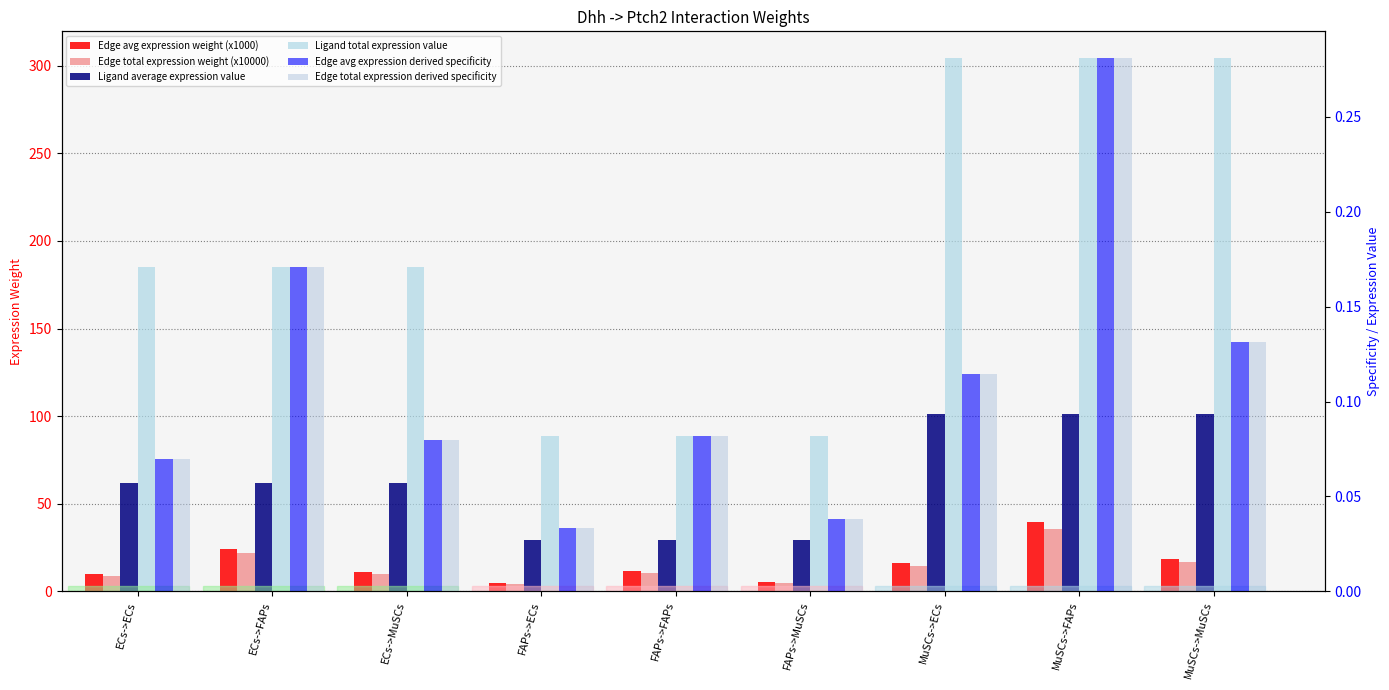

How many bars are there in each group?

6